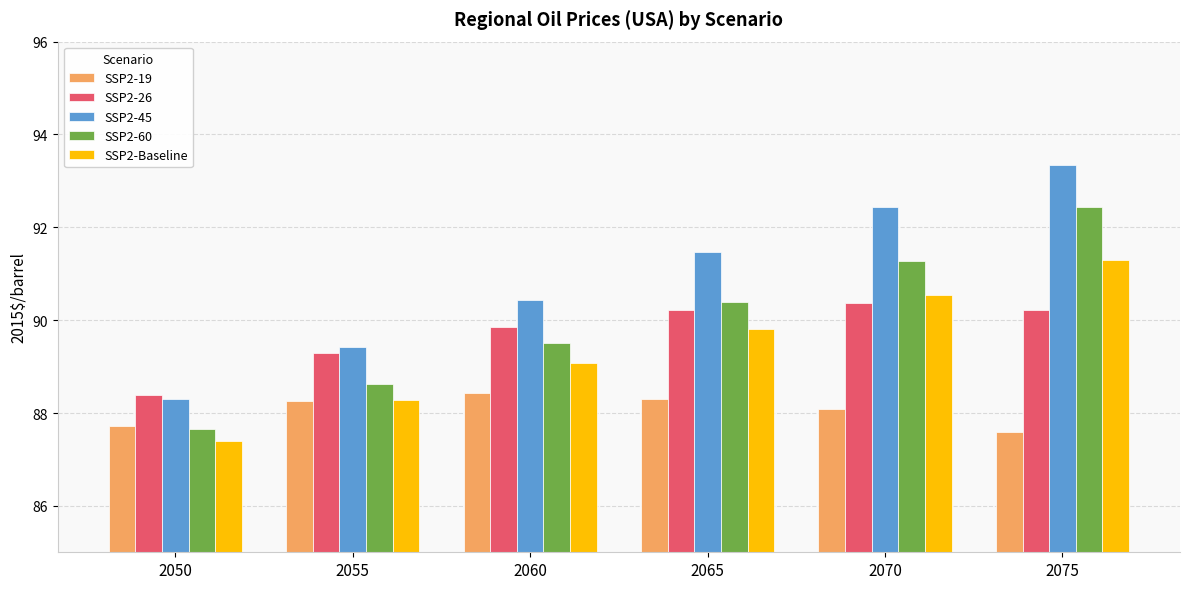

What is the minimum value for SSP2-26?

88.4